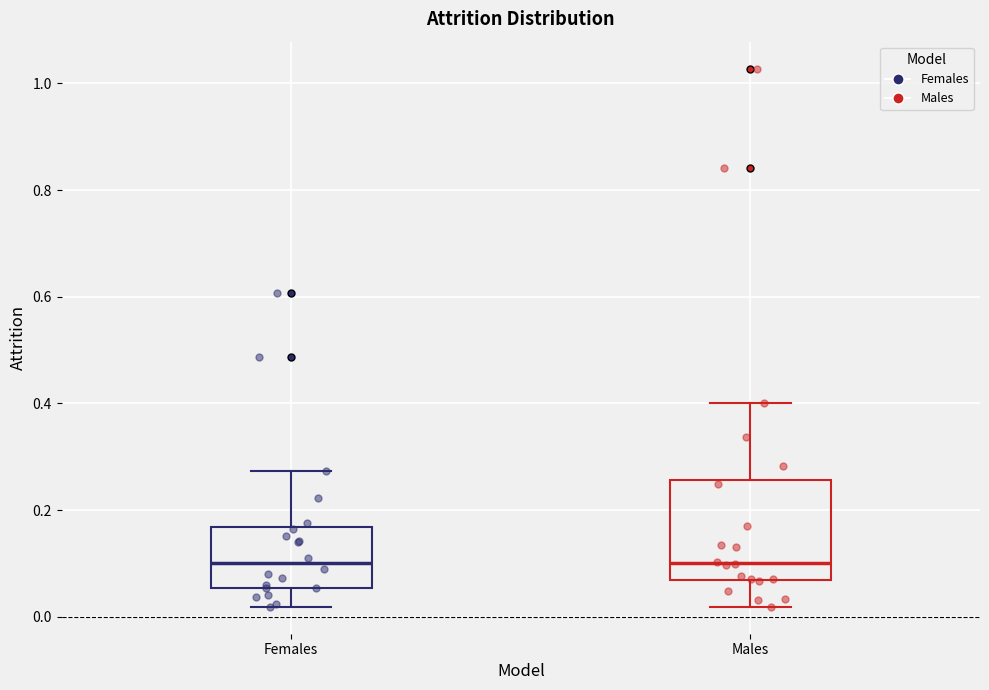

Comparing the boxes themselves (not the whiskers), which one is the tallest?

Males